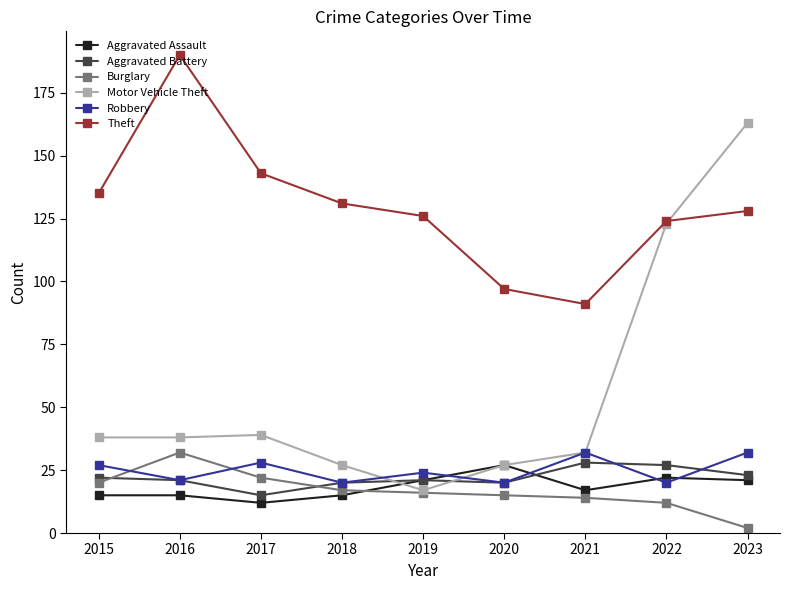

Is the value of Aggravated Assault at 2017 greater than the value of Motor Vehicle Theft at 2015?

No